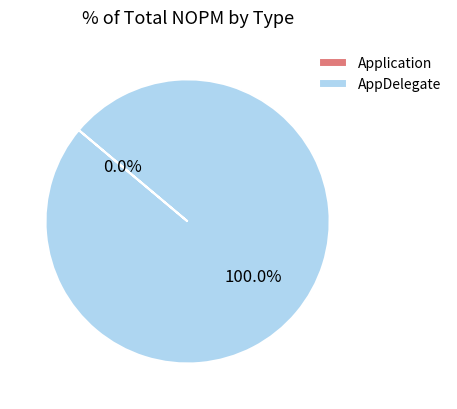

The Application slice represents 0% of the pie. True or false?

True